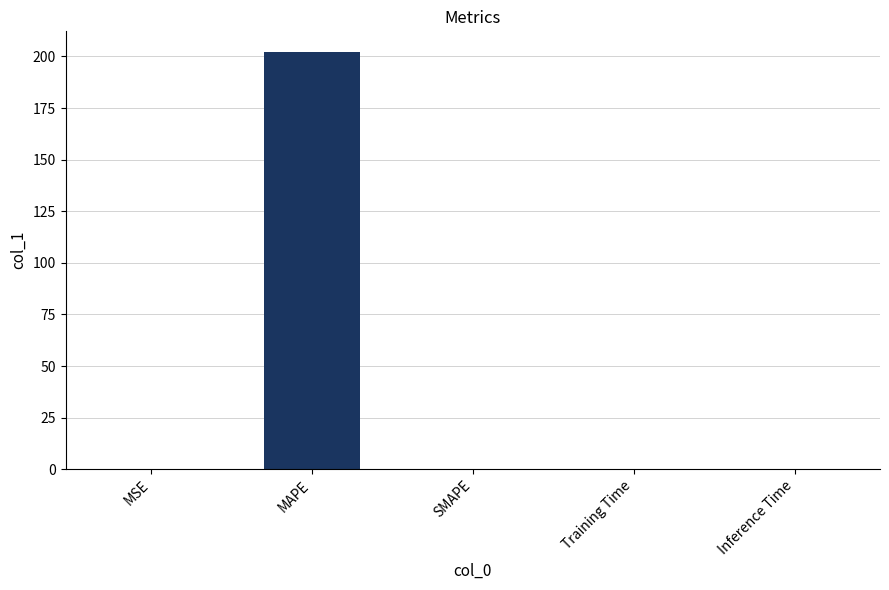

What is the sum of all values?

202.2